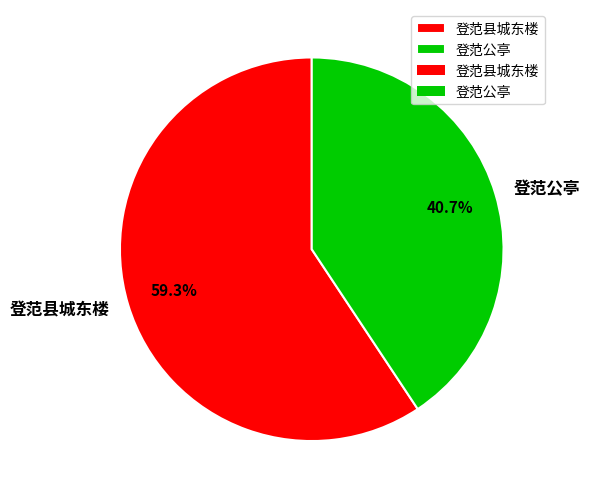

Combined, what portion of the pie is 登范公亭 and 登范县城东楼?

100.0%